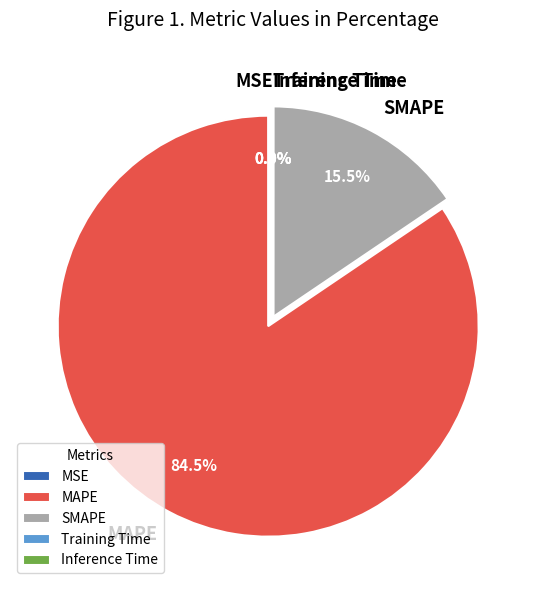

What portion of the pie excludes SMAPE?

84.5%